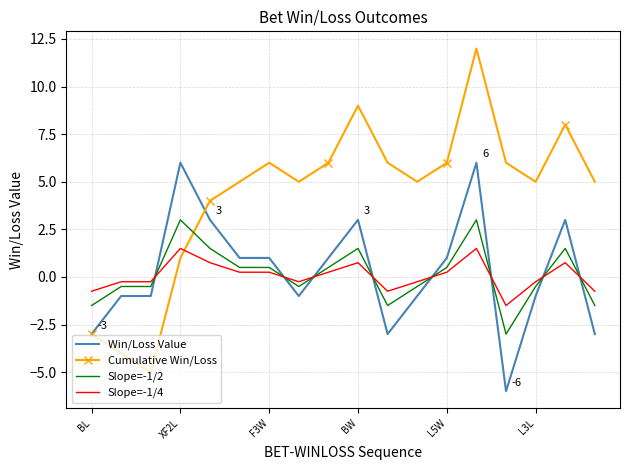

What is the difference between the second highest and second lowest values in the Win/Loss Value series?

9.0